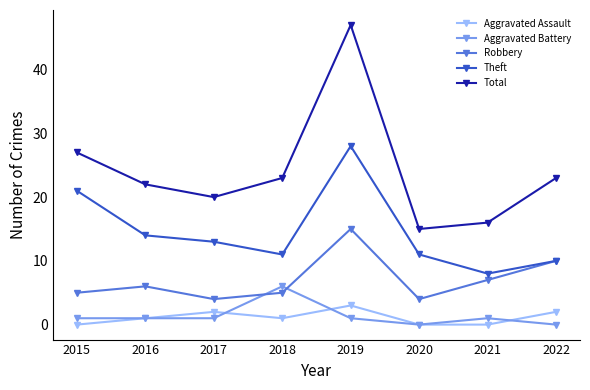

Is it true that Total equals 35 at 2016?

False